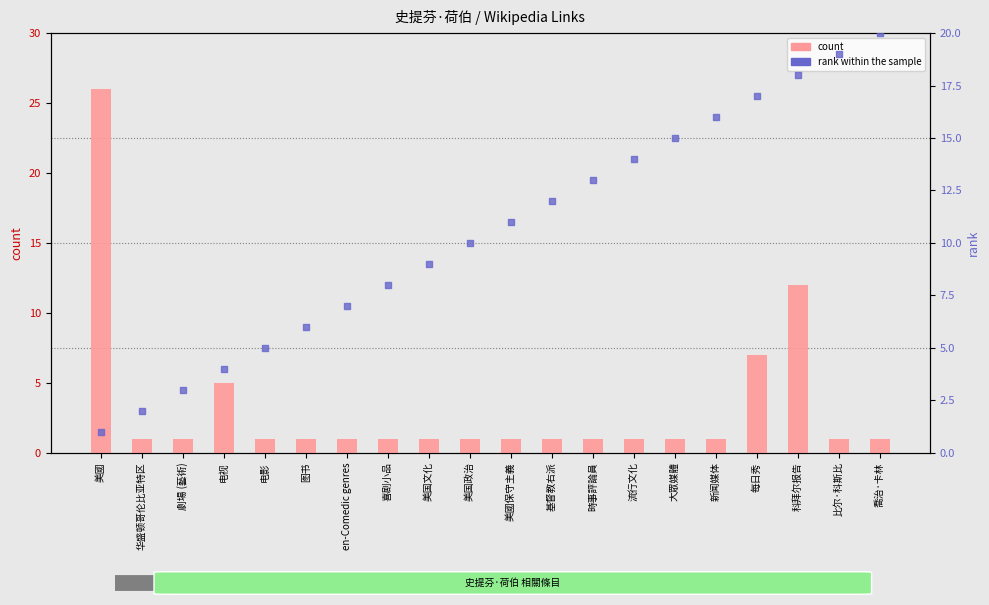

Which series has the largest Y range (max minus min)?

count